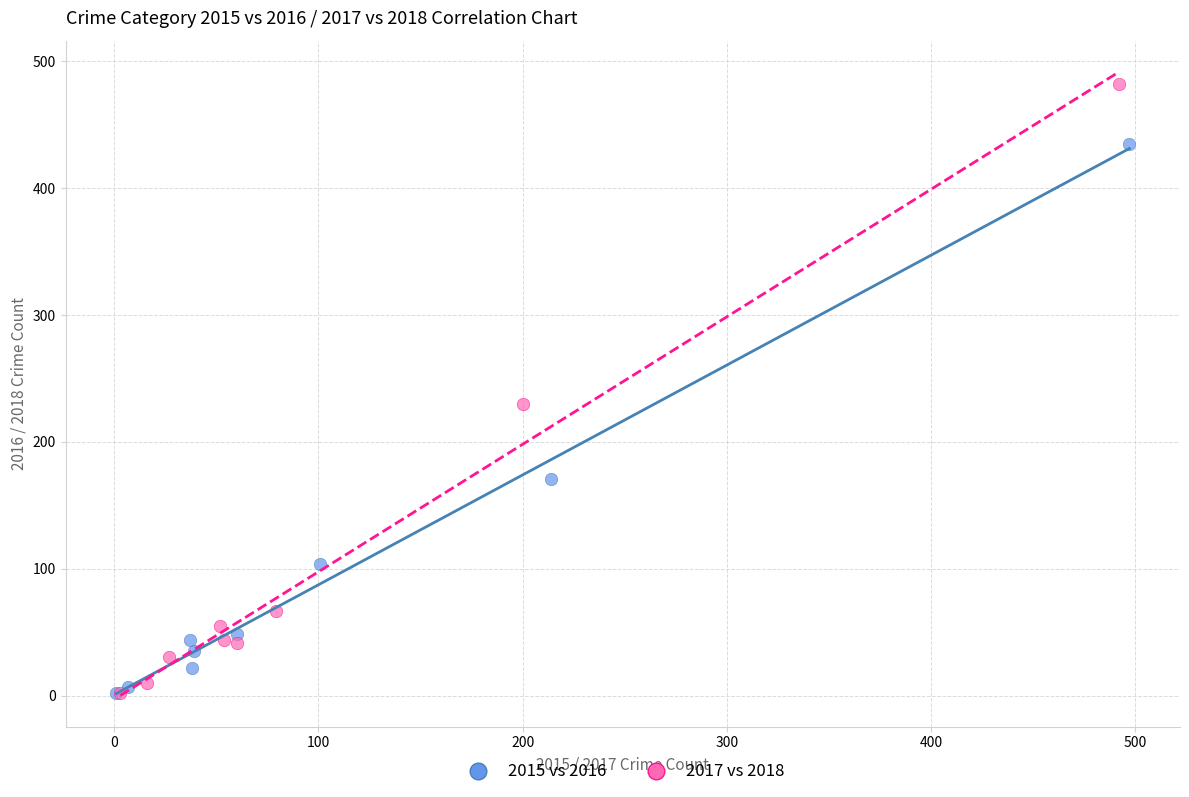

Which series has the widest spread of Y values?

2017 vs 2018